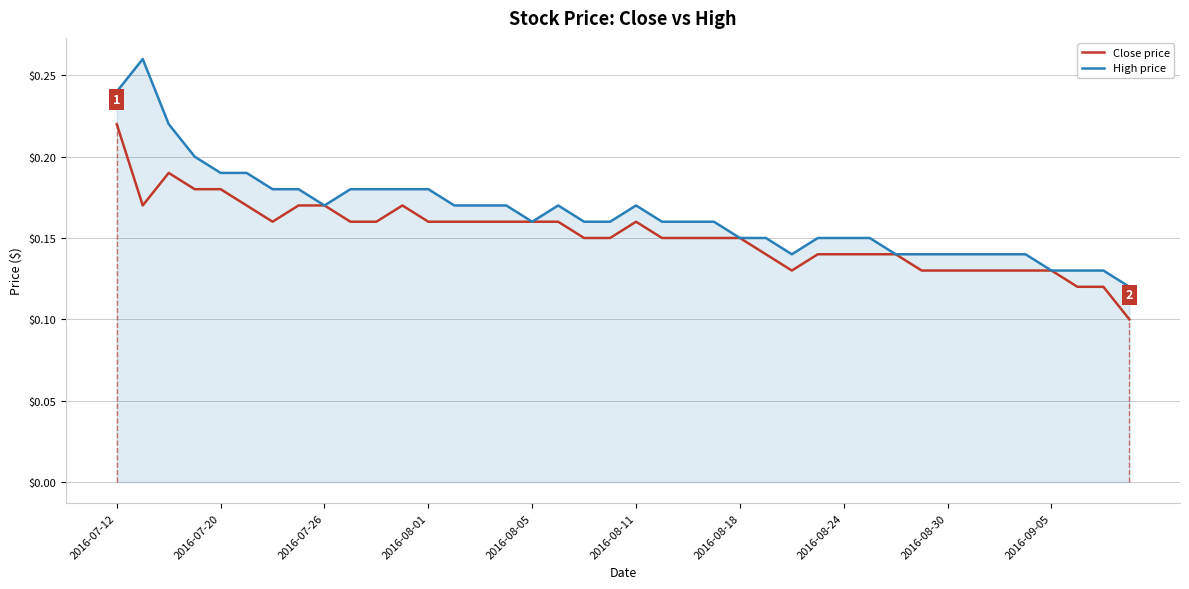

How many High price values are between 0 and 1?

40